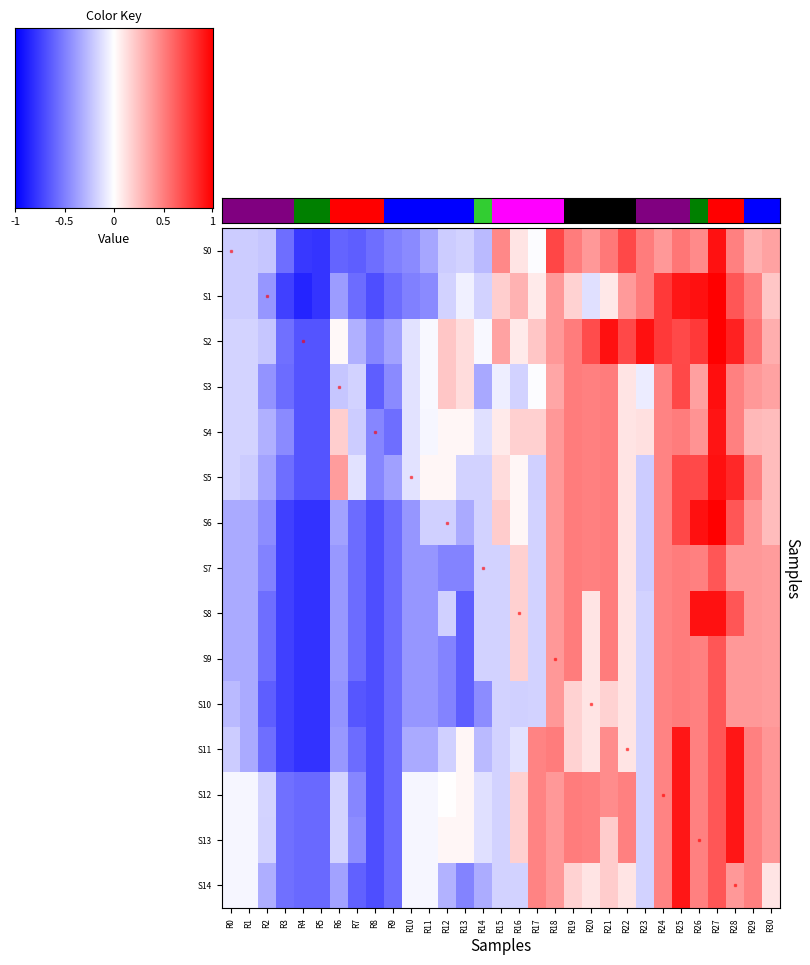

How many distinct data groups are displayed?

15